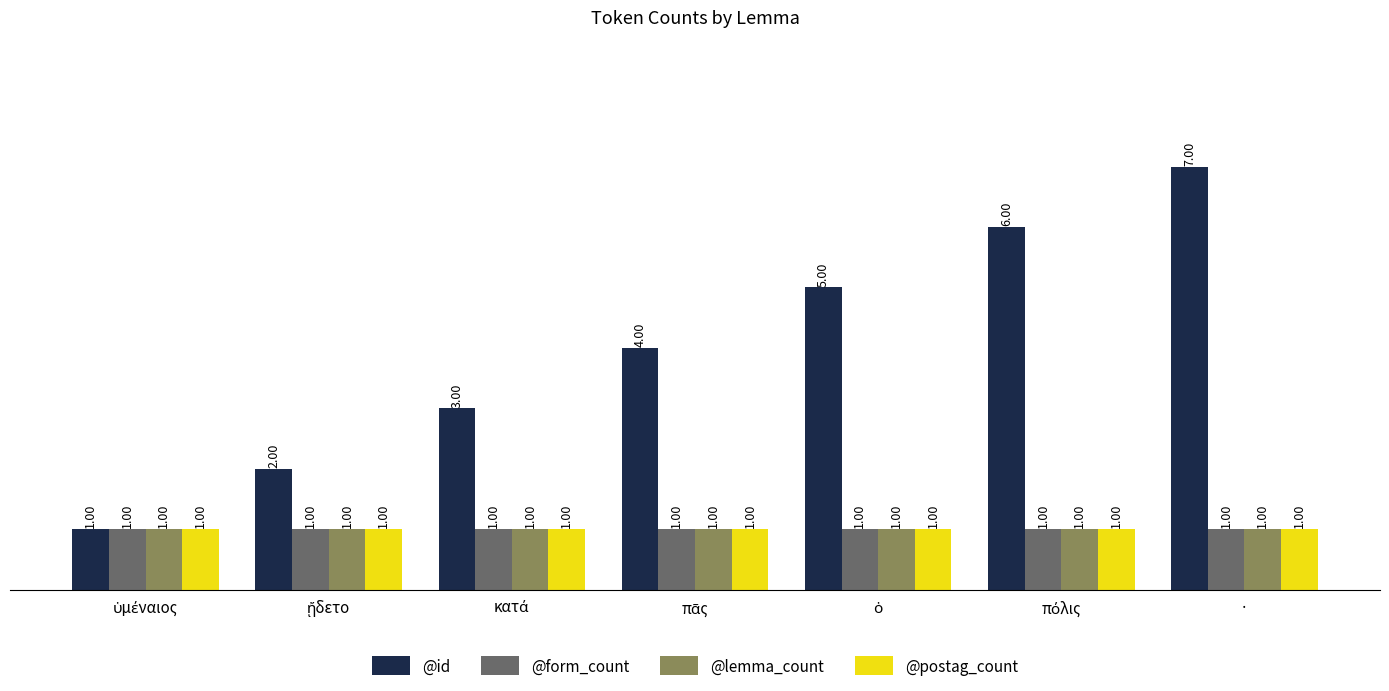

Reading right to left, extract all data points from this chart.

@id: 7	6	5	4	3	2	1
@form_count: 1	1	1	1	1	1	1
@lemma_count: 1	1	1	1	1	1	1
@postag_count: 1	1	1	1	1	1	1